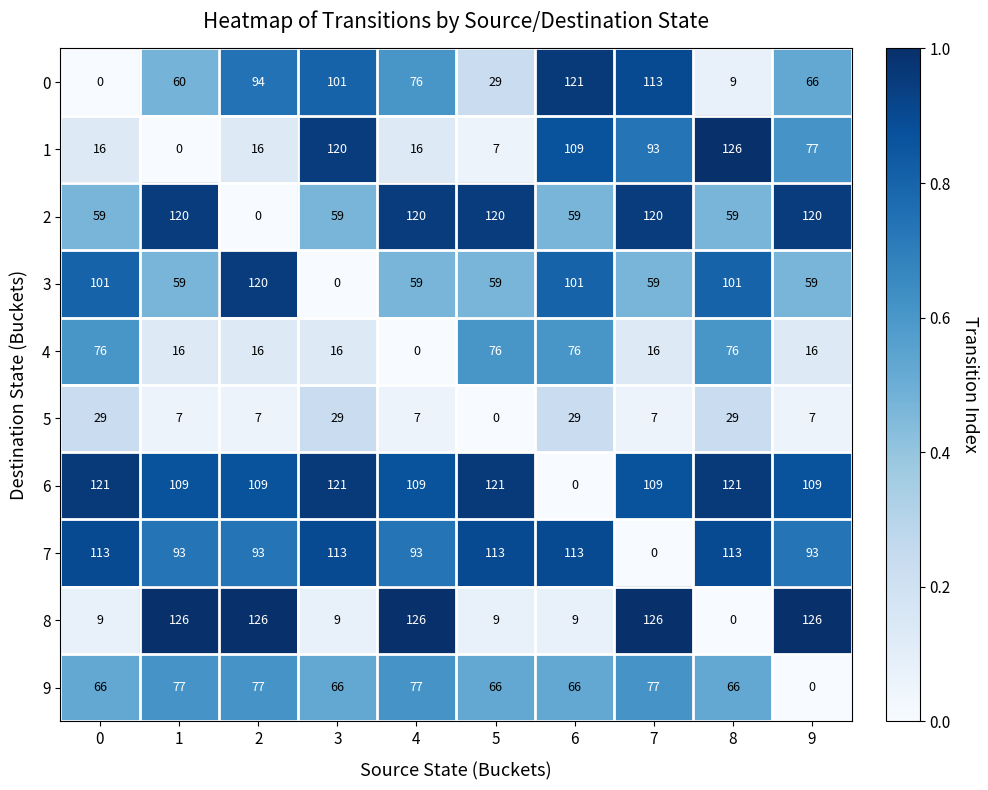

What is the maximum value shown in the chart?

126